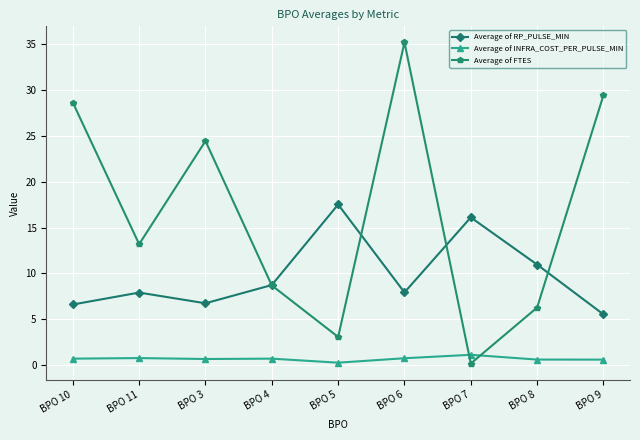

Is it true that Average of RP_PULSE_MIN equals 3.0 at BPO 10?

False